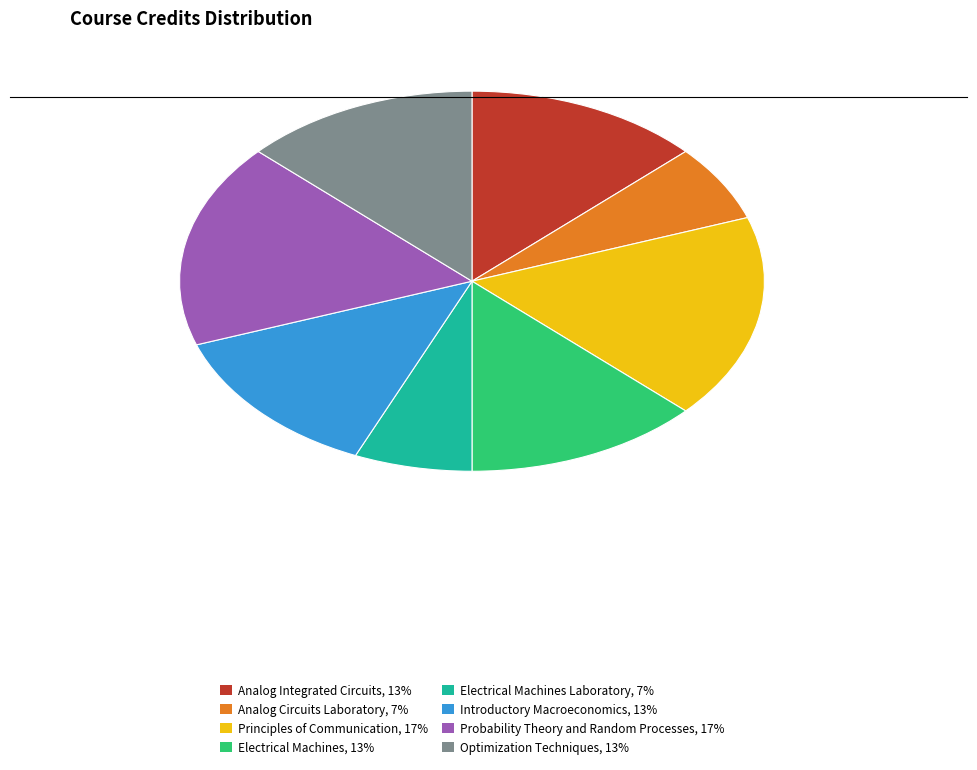

Is there a majority slice in this chart?

No